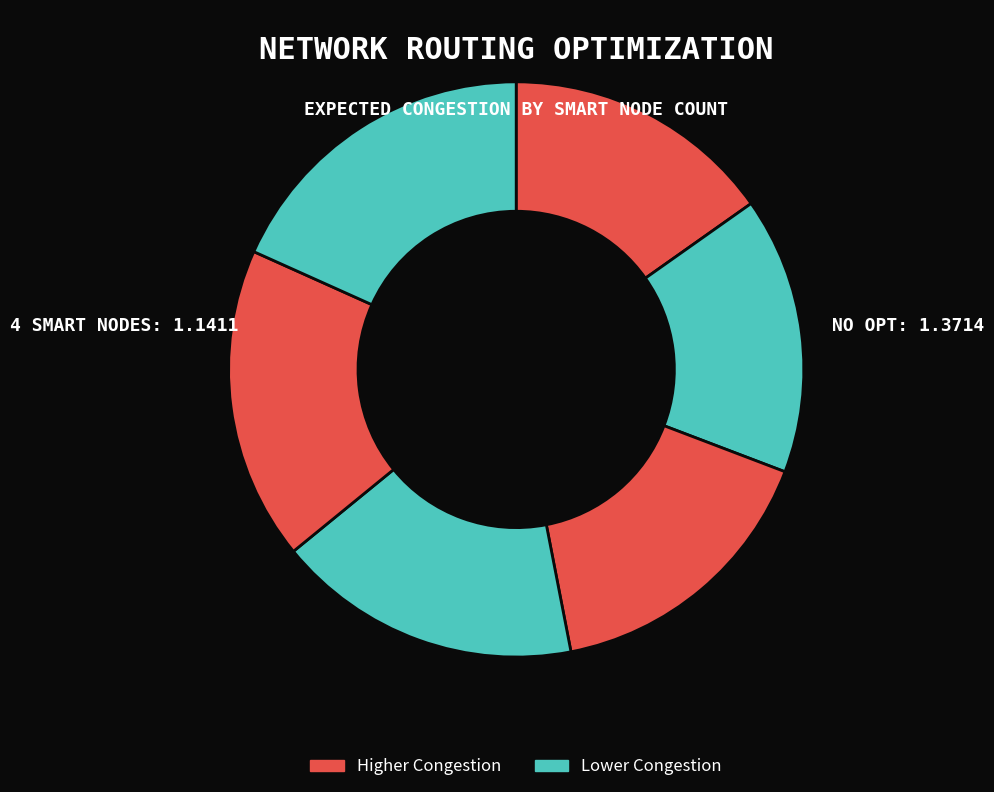

How many segments does this pie chart have?

6